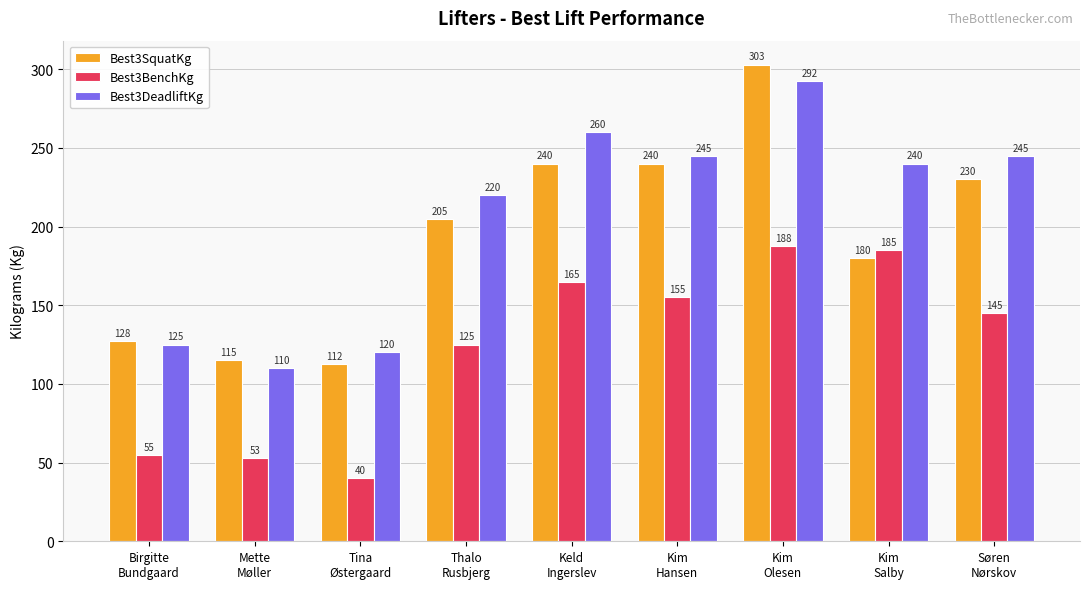

What is the sum of the Best3BenchKg values at Kim
Olesen and Tina
Østergaard?

227.5